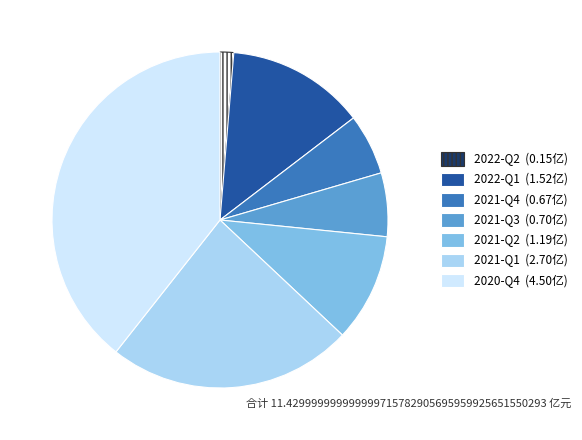

Approximately how many times larger is the value at 2021-Q3 compared to 2021-Q1?

0.3